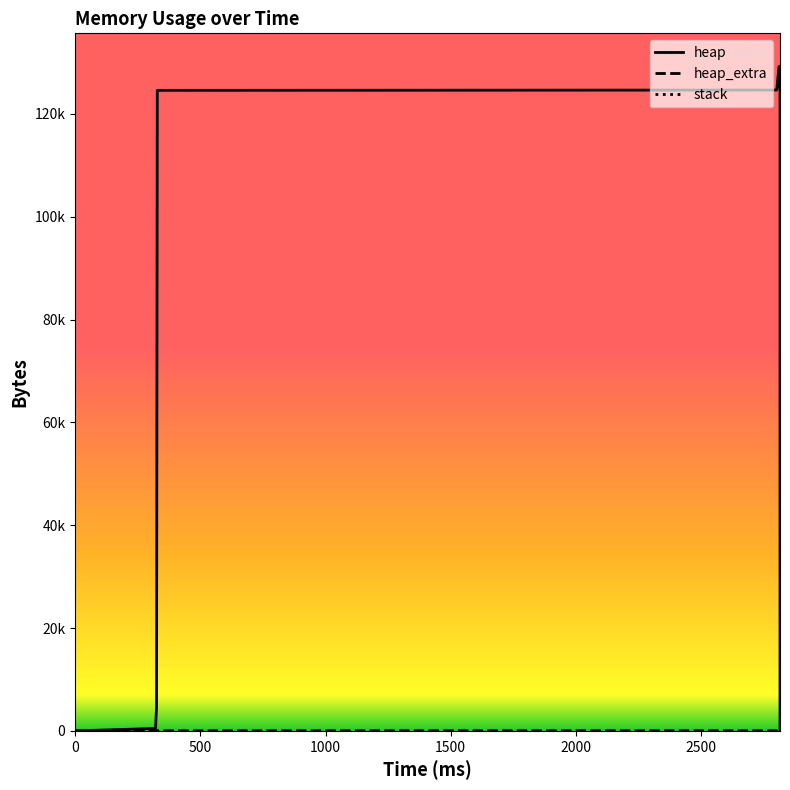

What is the value of the heap_extra point at the 11th from the left?

35